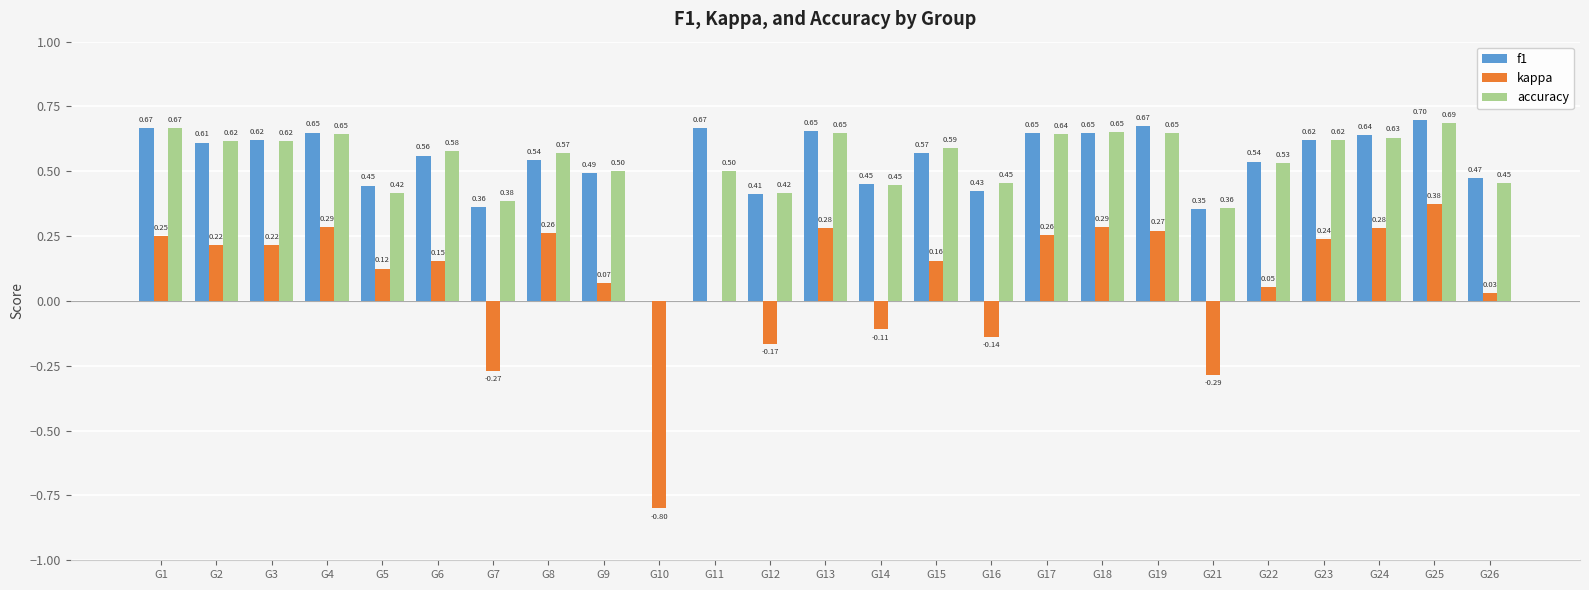

What is the sum of the f1 values at G22 and G9?

1.0